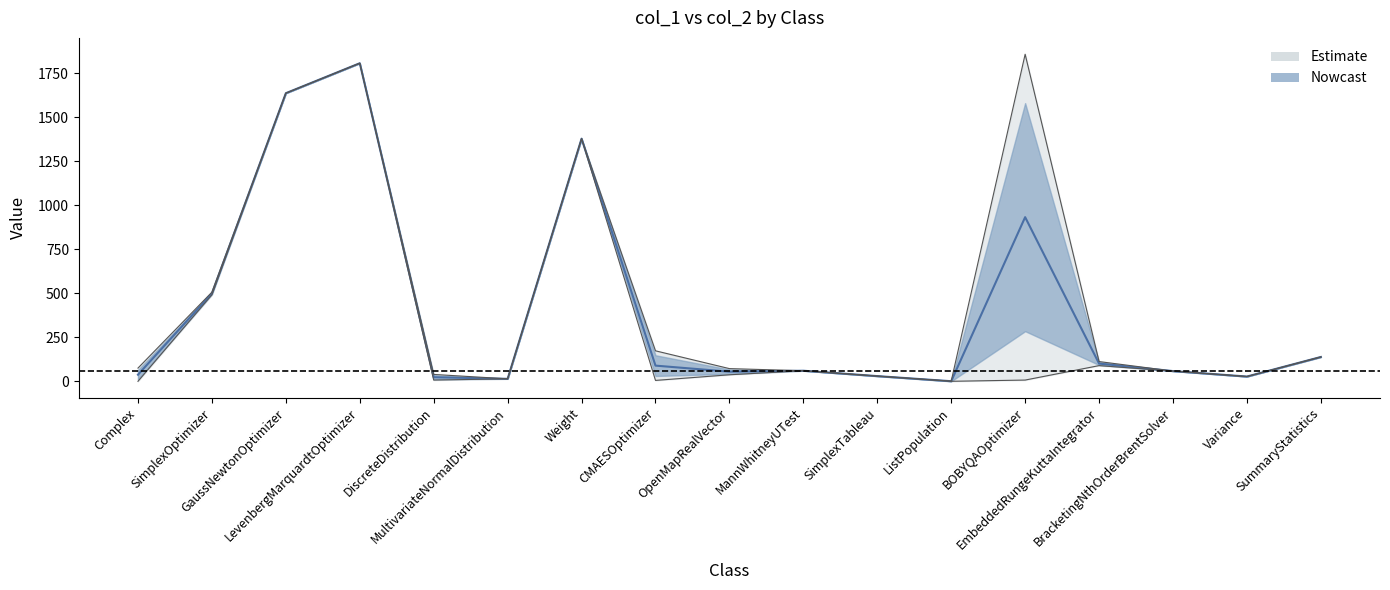

What position from the right is BracketingNthOrderBrentSolver?

3